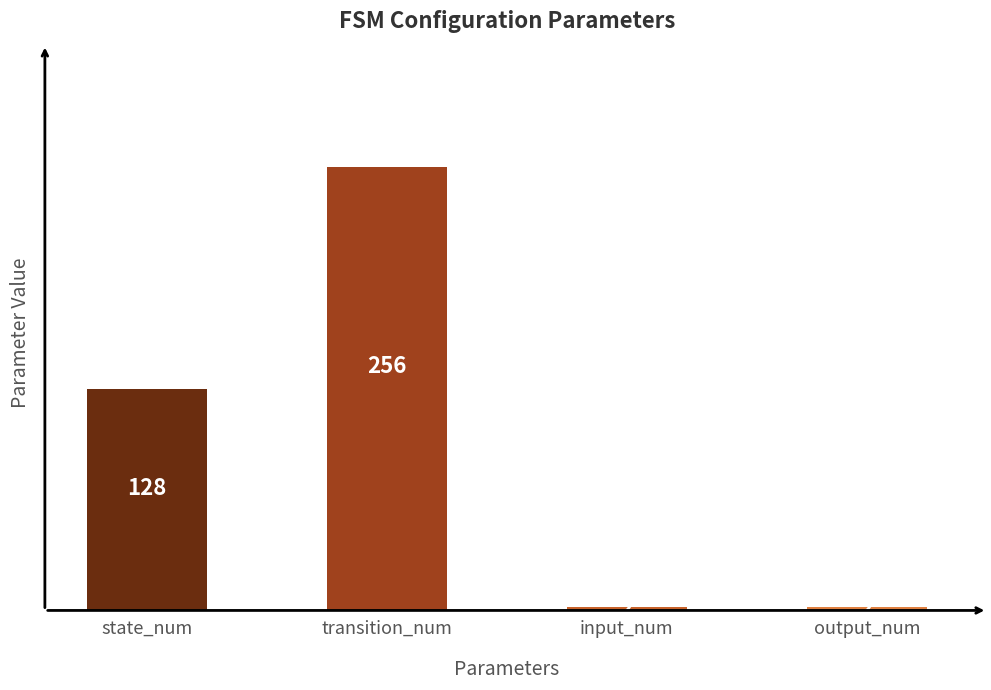

What is the label of the 2nd bar from the right?

input_num